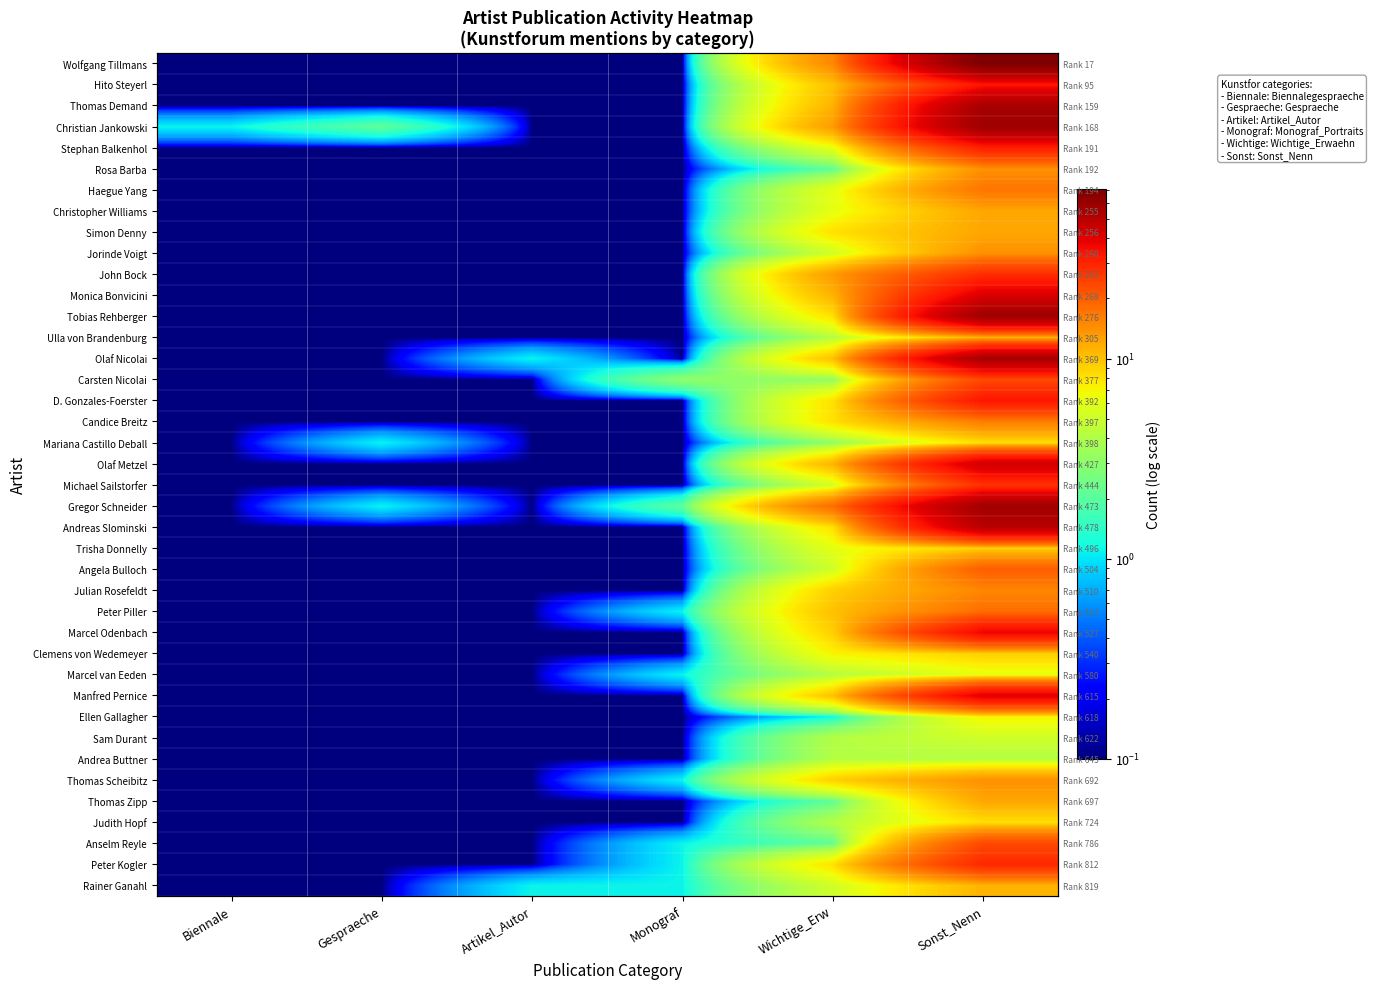

What is the minimum value for Thomas Scheibitz?

0.1